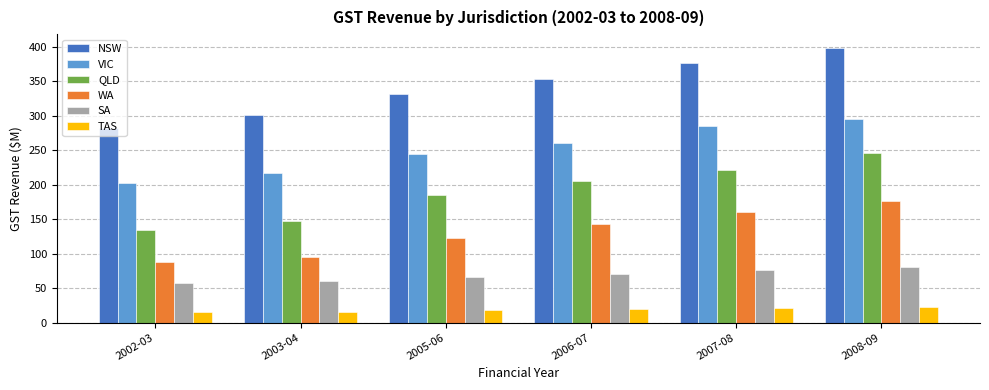

How many data points in VIC are above 261?

3